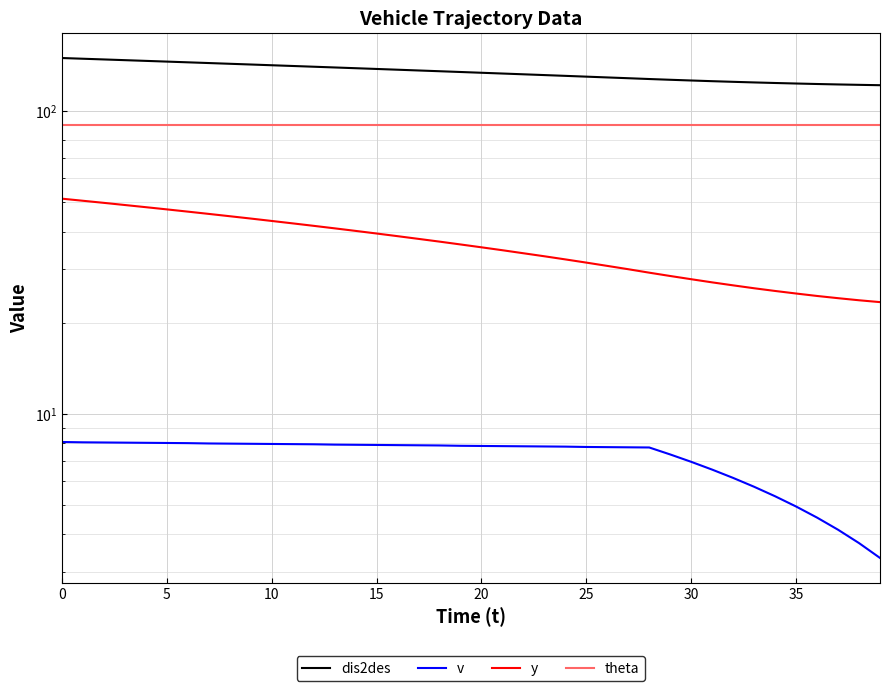

How many data points in y are less than 36?

20